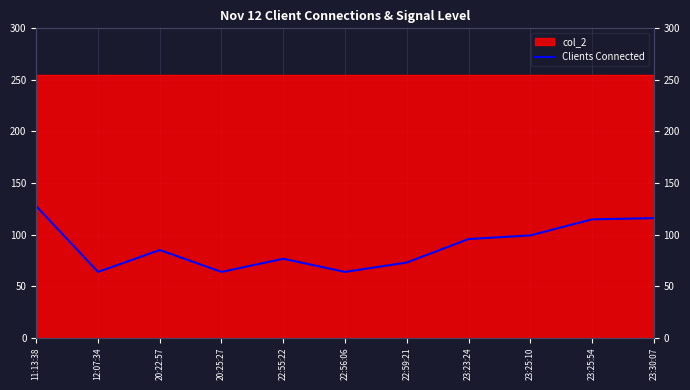

True or false: the data has more than 1 interior local peaks.

True